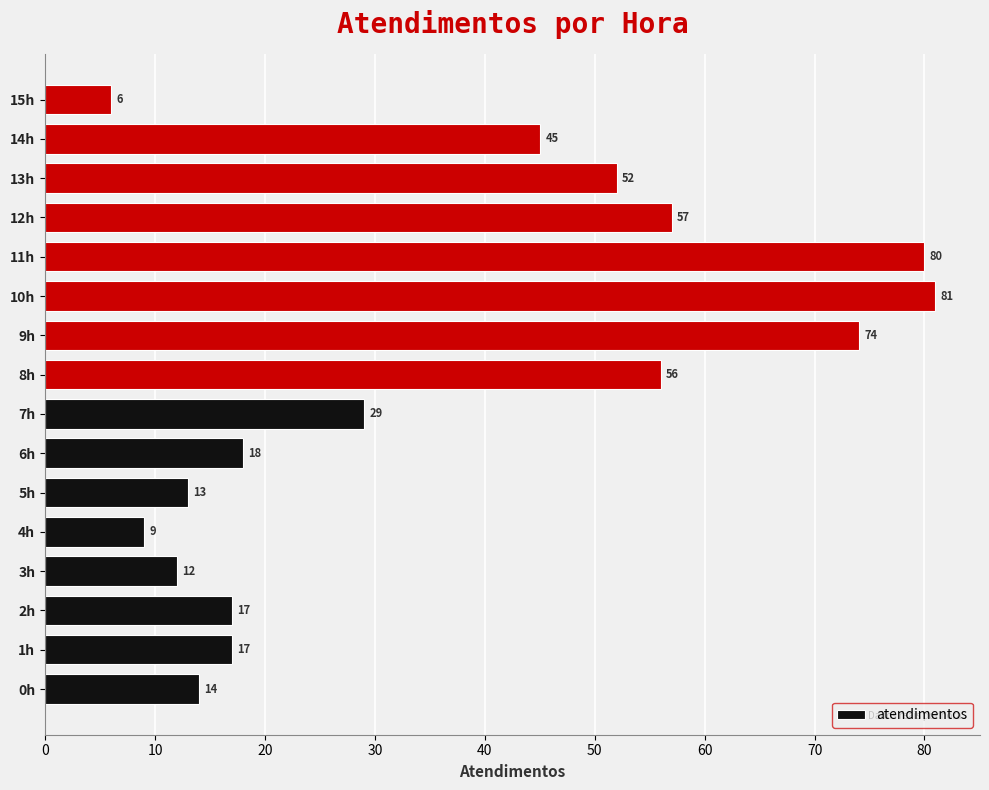

The value at 9h is 74. True or false?

True